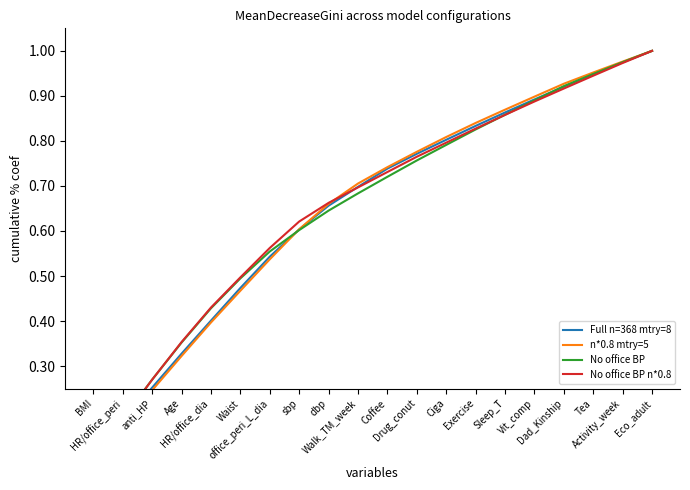

Which series has the largest total across all categories?

No office BP n*0.8